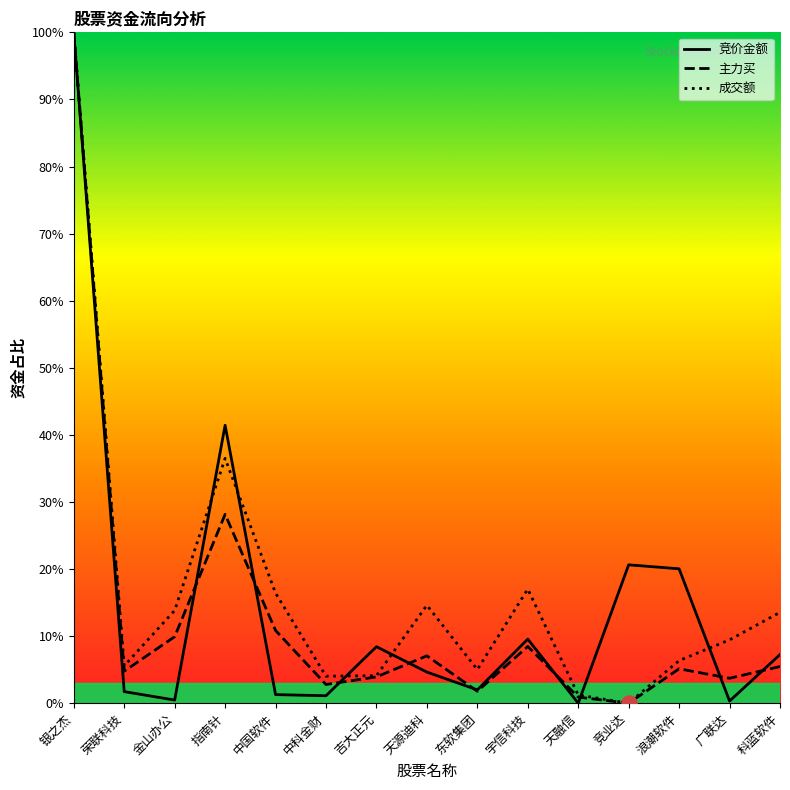

Which series reaches the maximum Y coordinate?

竞价金额